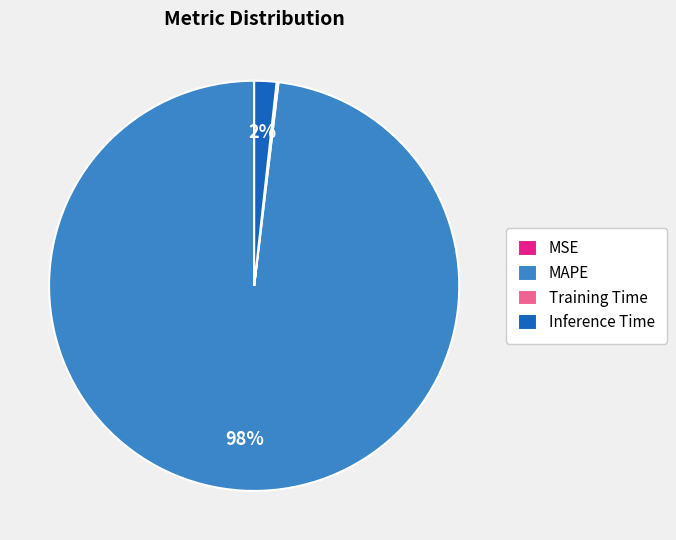

To the nearest percent, what percentage of the pie is Inference Time?

2%